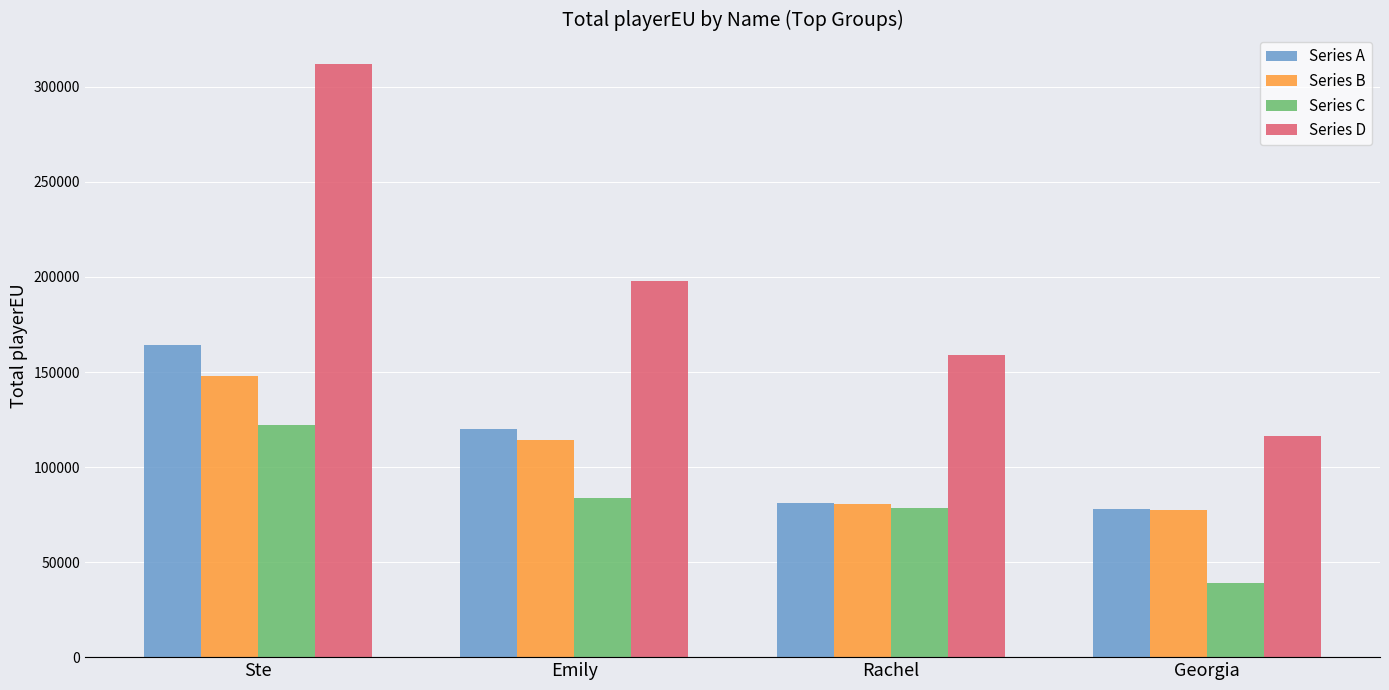

Where does the Series D series first go above 197909?

Ste